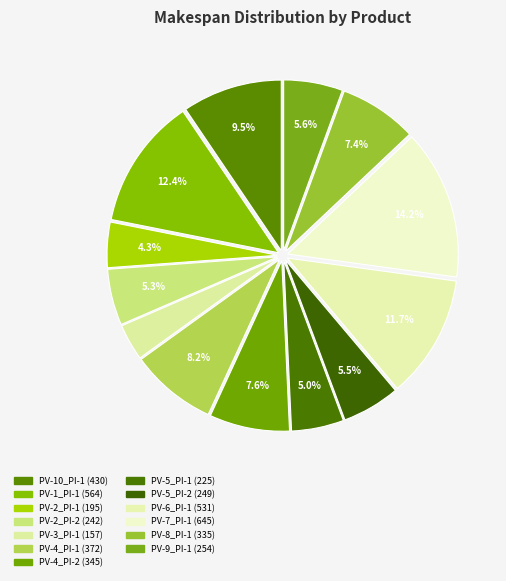

To the nearest percent, what is the difference between the PV-1_PI-1 and PV-2_PI-1 slice percentages?

8%